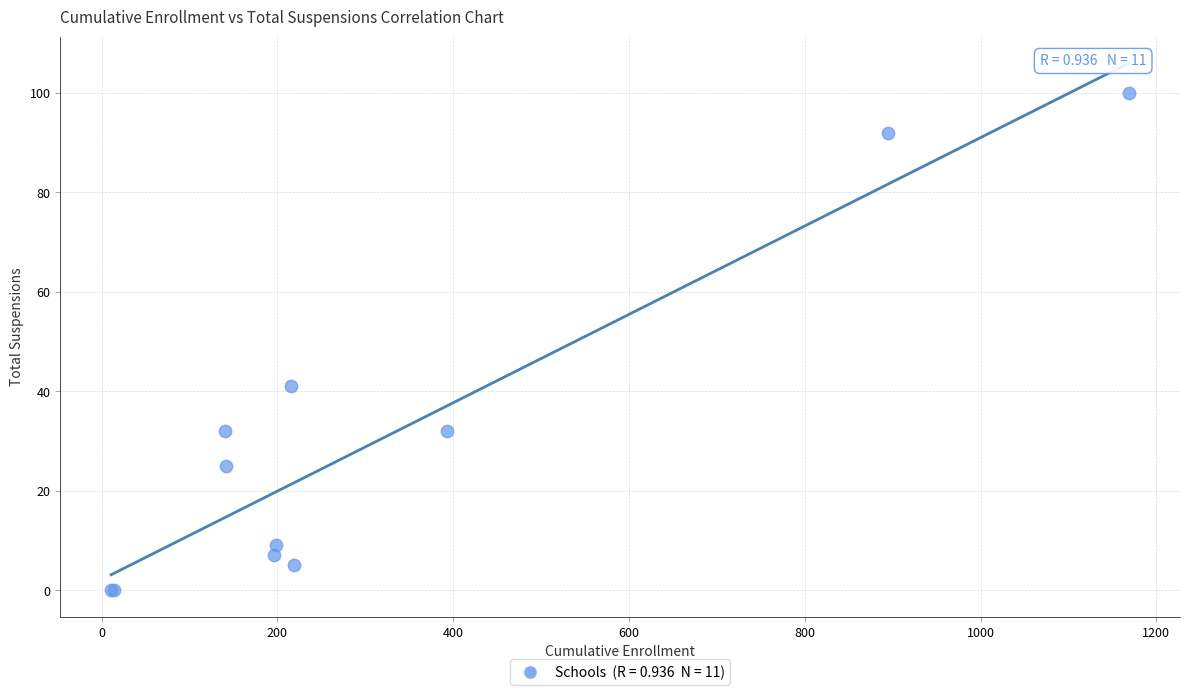

What Y value in the scatter plot is closest to 50?

41